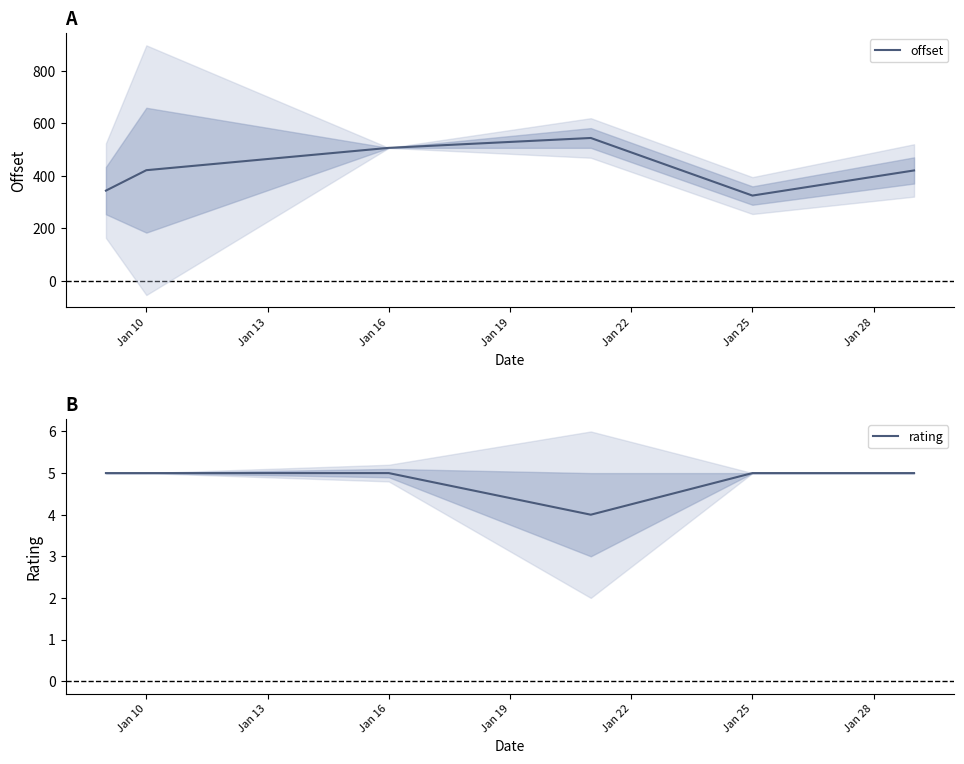

What is the value of the offset point at the 6th from the left?

419.6